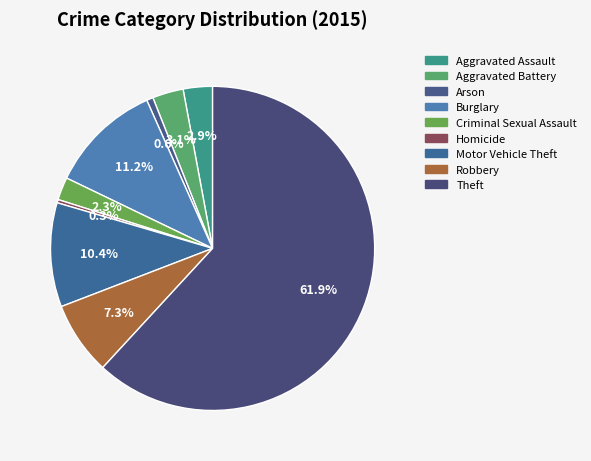

What is the smallest slice in the pie chart?

Homicide